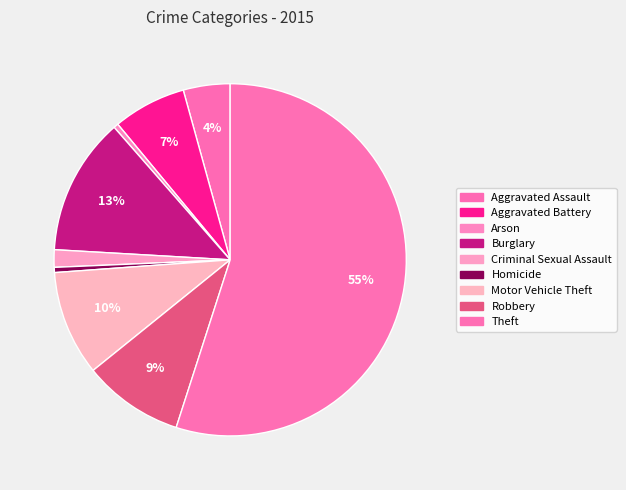

Do Motor Vehicle Theft and Theft together represent more than half of the pie?

Yes